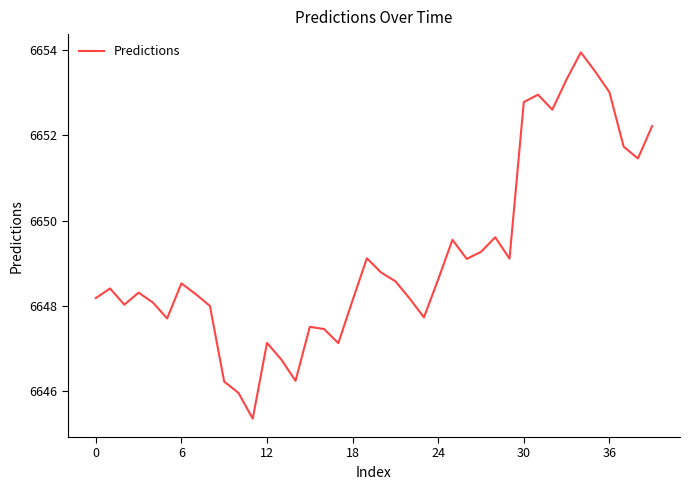

Is this an area chart (filled region under the line)?

No